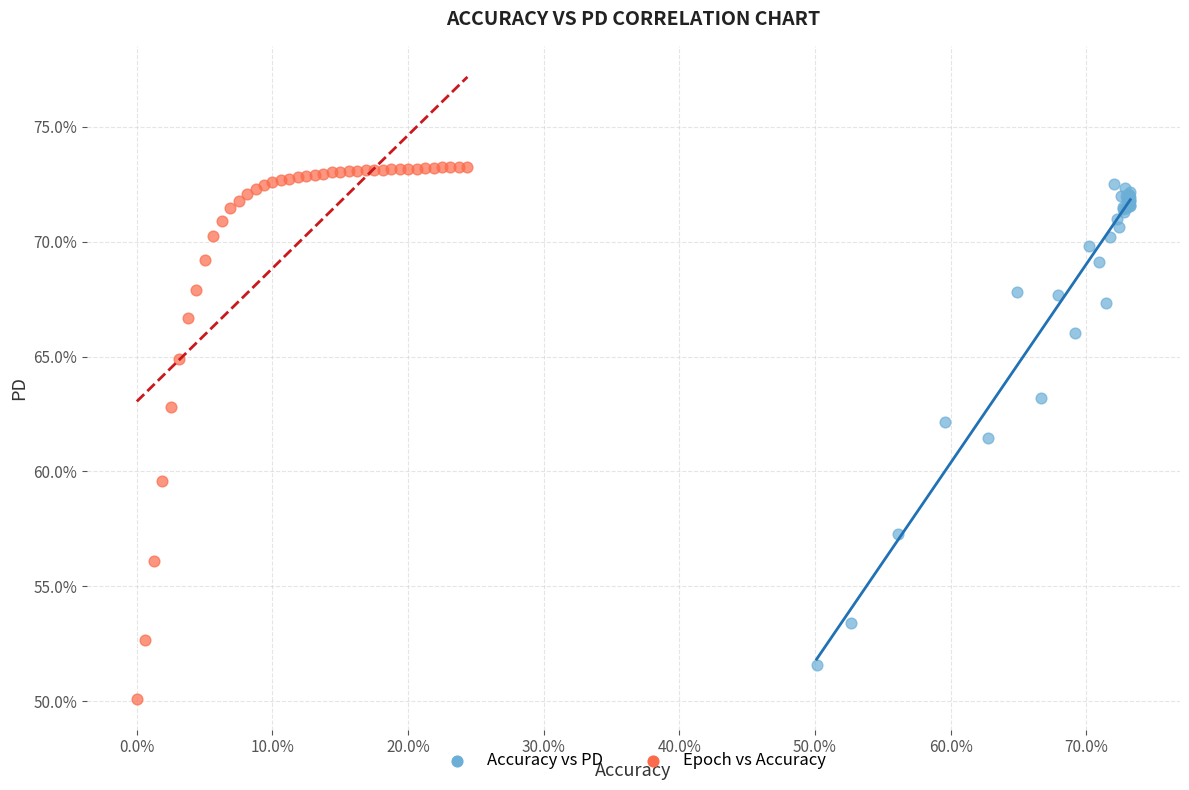

Which series has the widest spread of Y values?

Epoch vs Accuracy